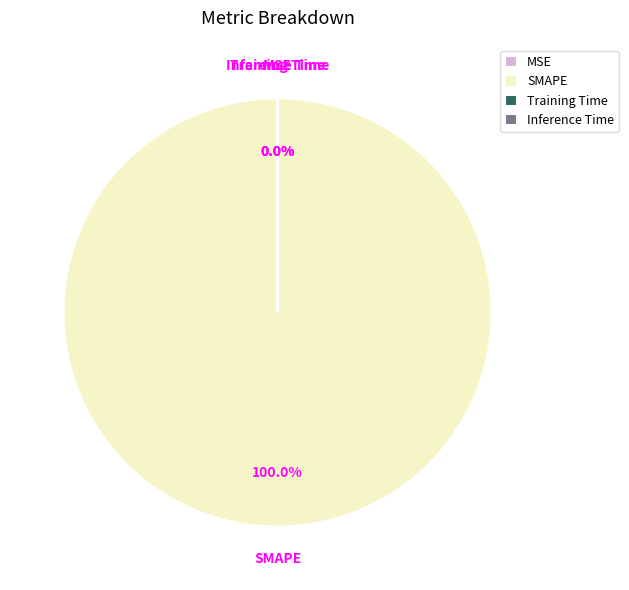

Which slice represents more than half of the pie?

SMAPE